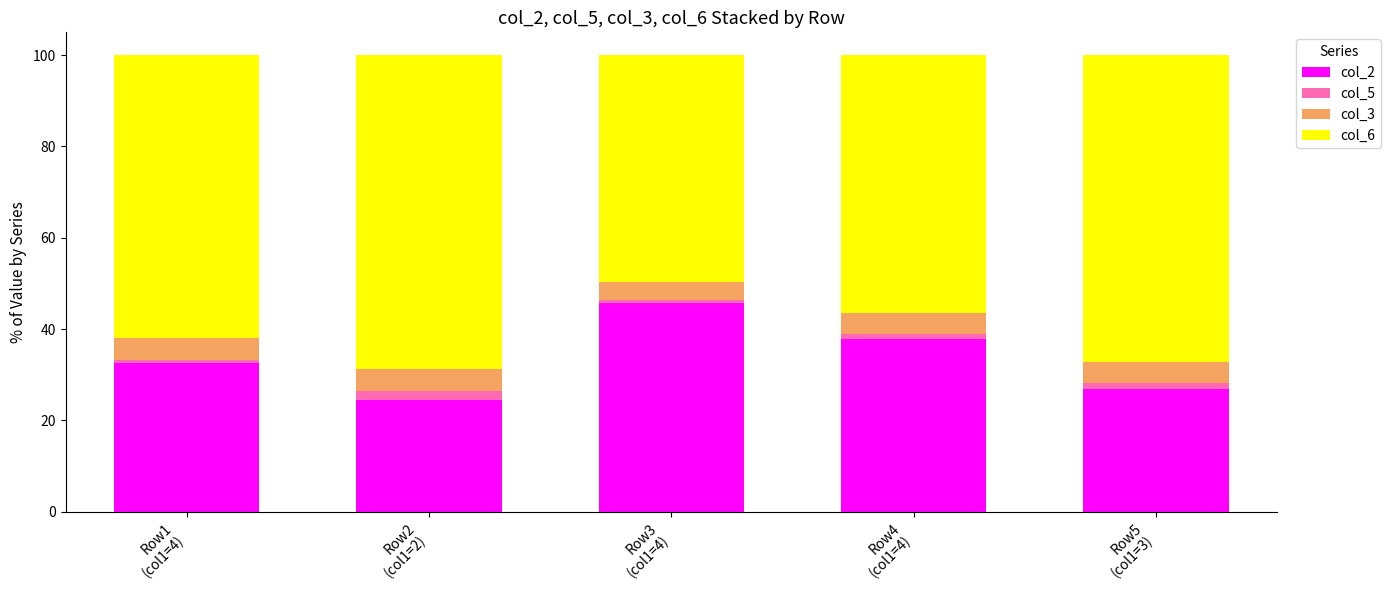

What is the minimum value for col_2?

24.5